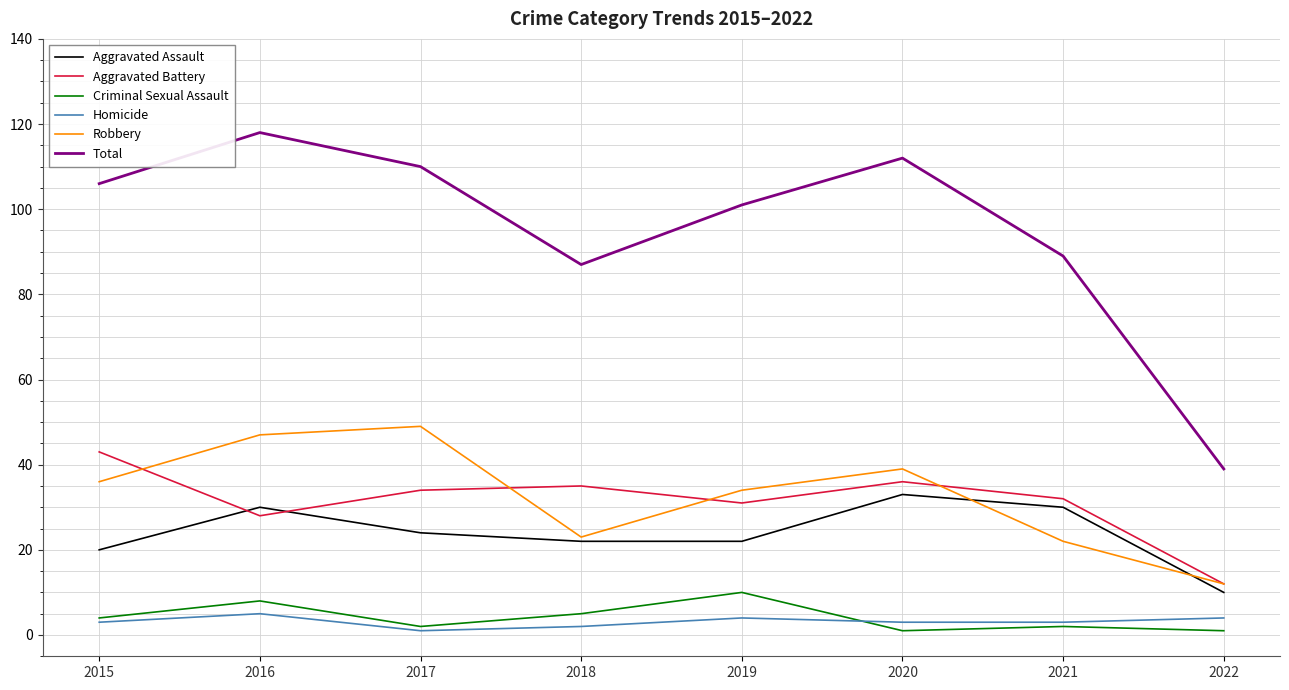

How many series are shown in this chart?

6